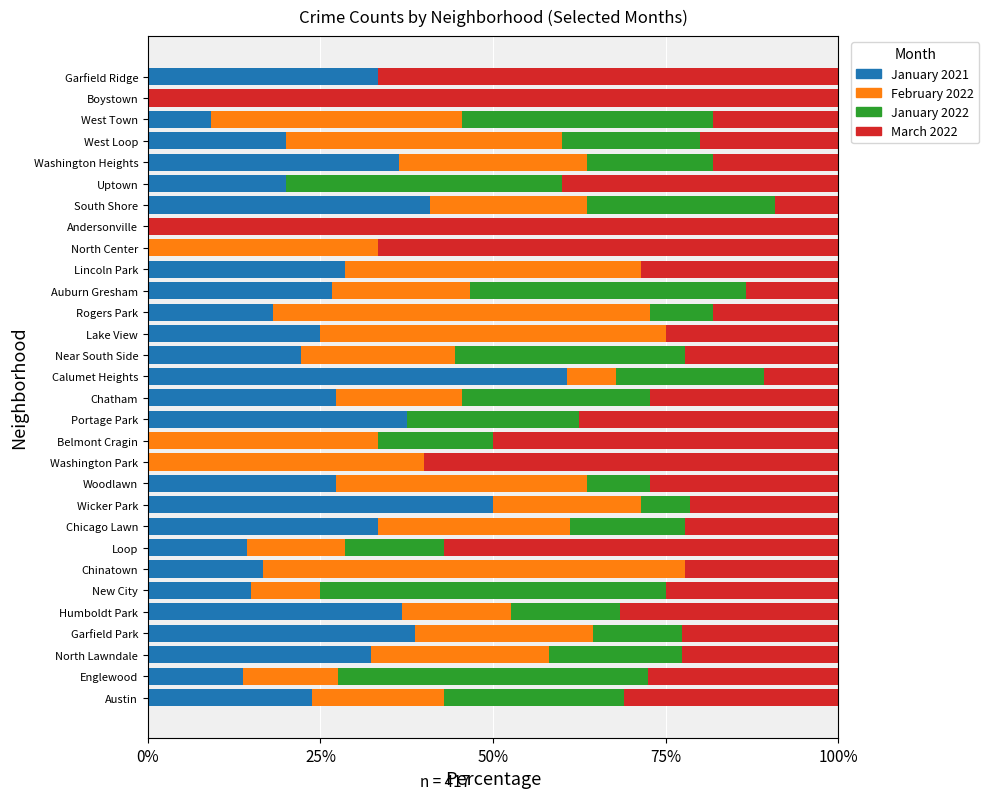

What are all the series names shown in the legend?

January 2021, February 2022, January 2022, March 2022